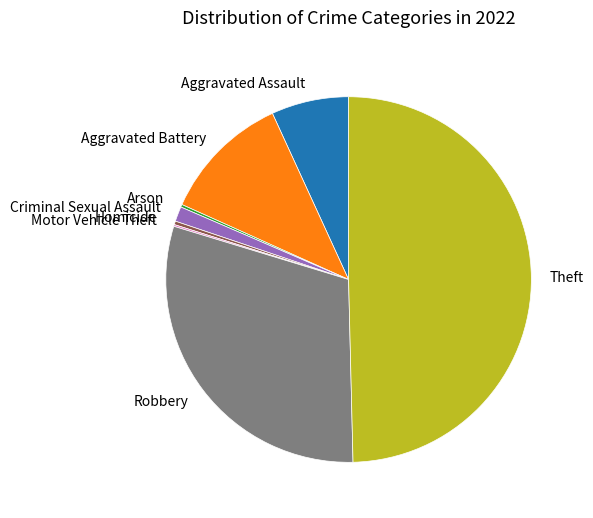

Does Aggravated Battery account for over 50% of the chart?

No